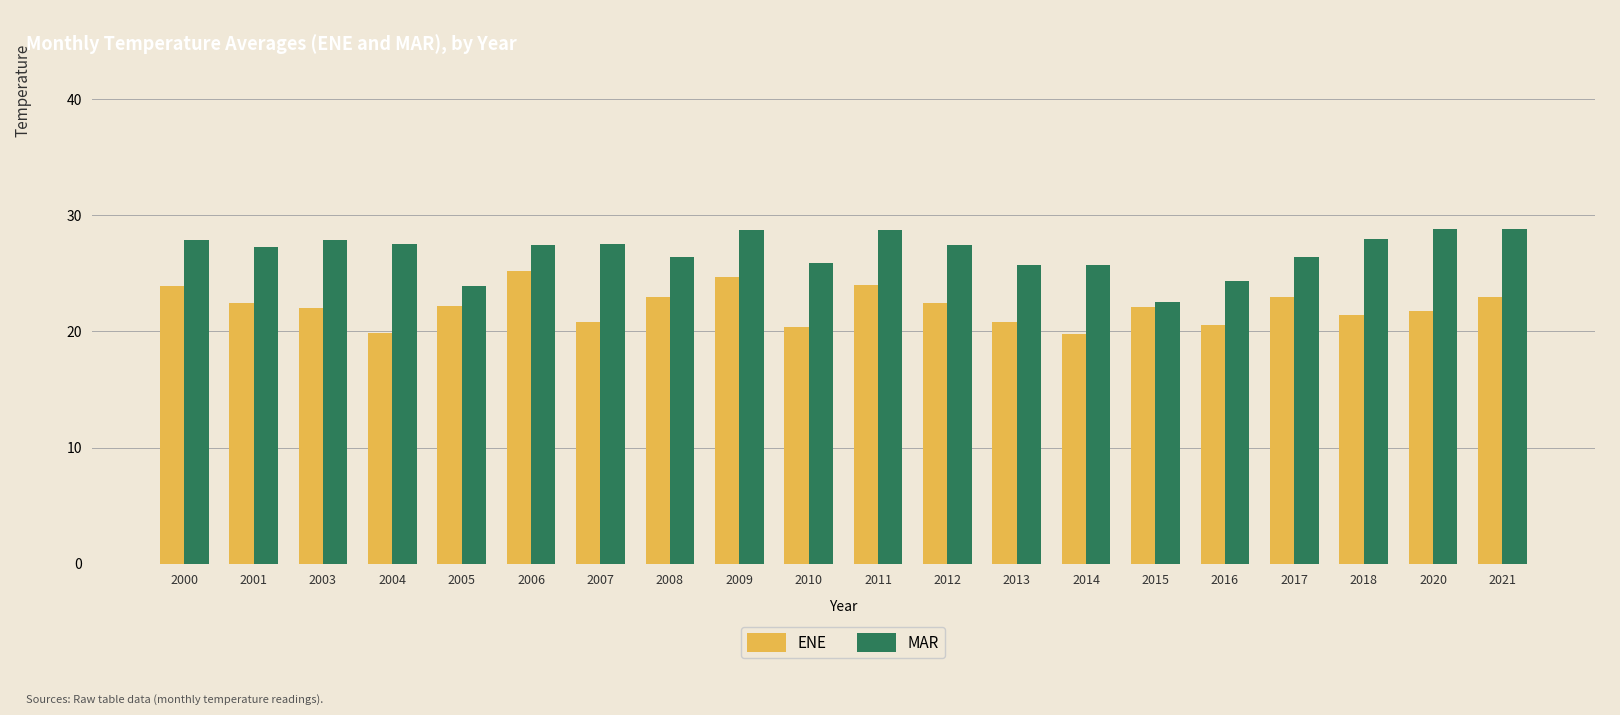

Which series has the largest total across all categories?

MAR